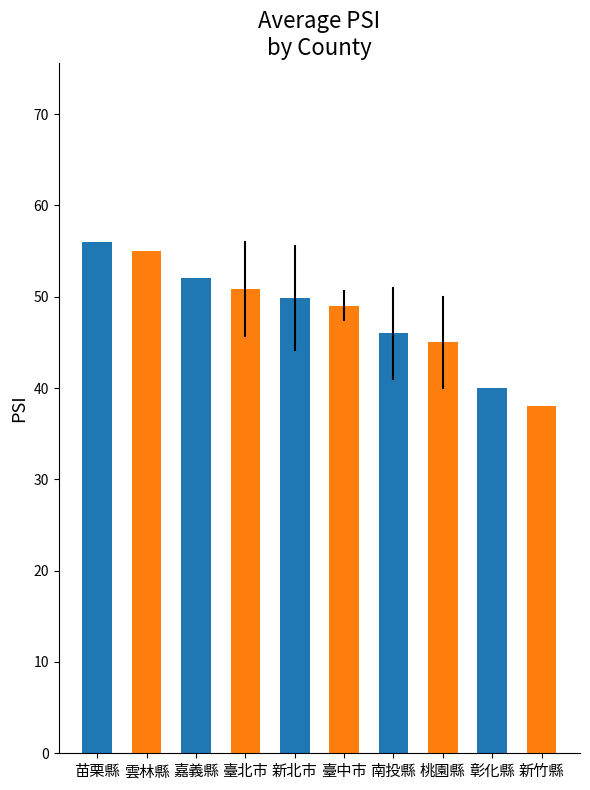

List the labels in order of value, smallest first.

新竹縣, 彰化縣, 桃園縣, 南投縣, 臺中市, 新北市, 臺北市, 嘉義縣, 雲林縣, 苗栗縣